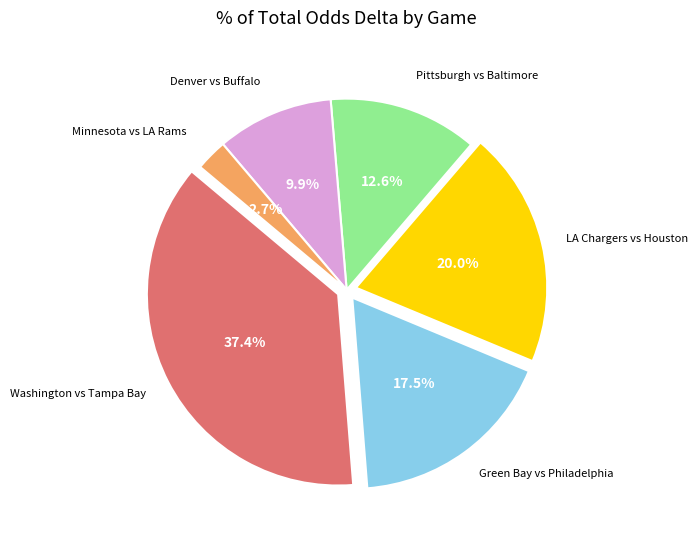

Does any single category account for the majority?

No